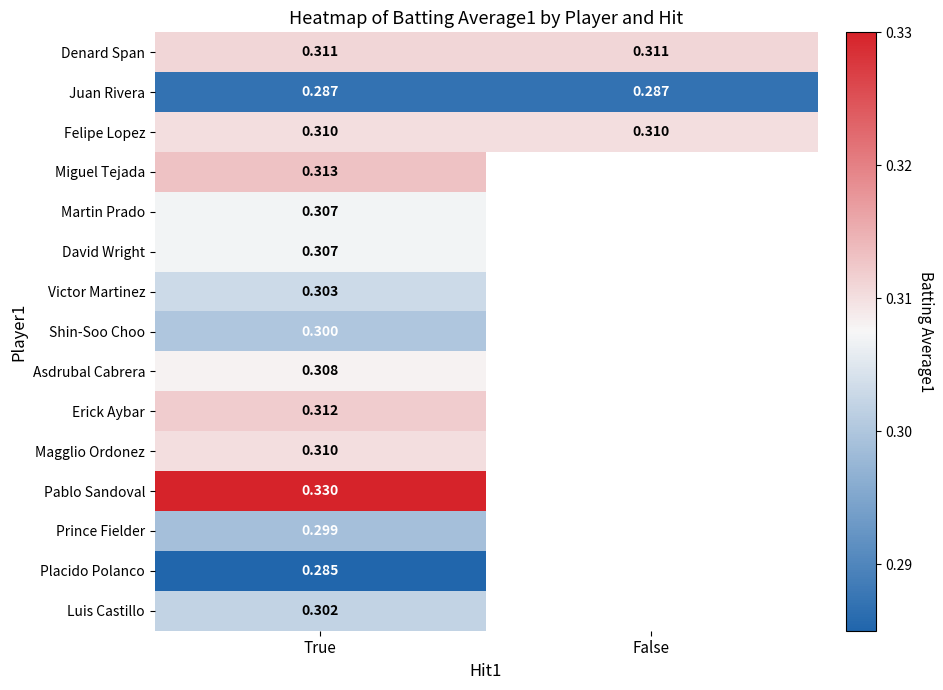

At how many categories does at least one series exceed 0?

2